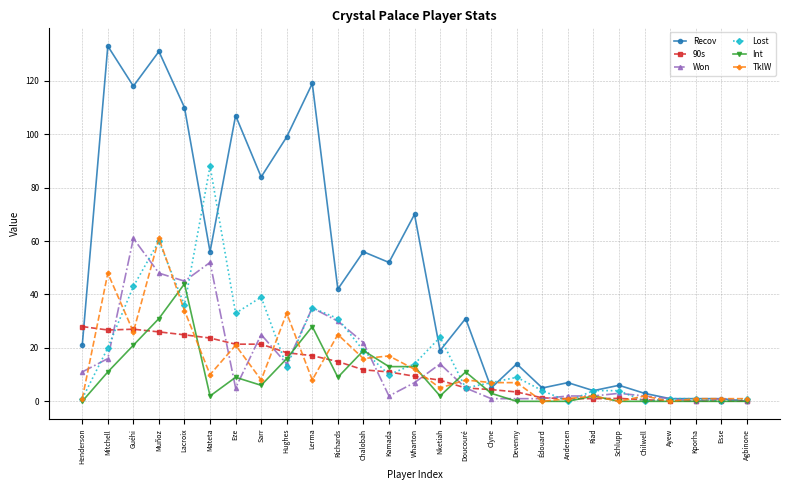

Which series has the largest total across all categories?

Recov